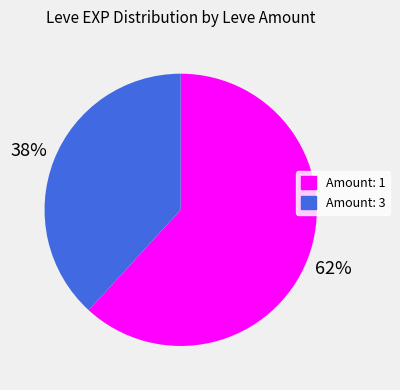

Approximately how many times larger is the value at Amount: 3 compared to Amount: 1?

0.6